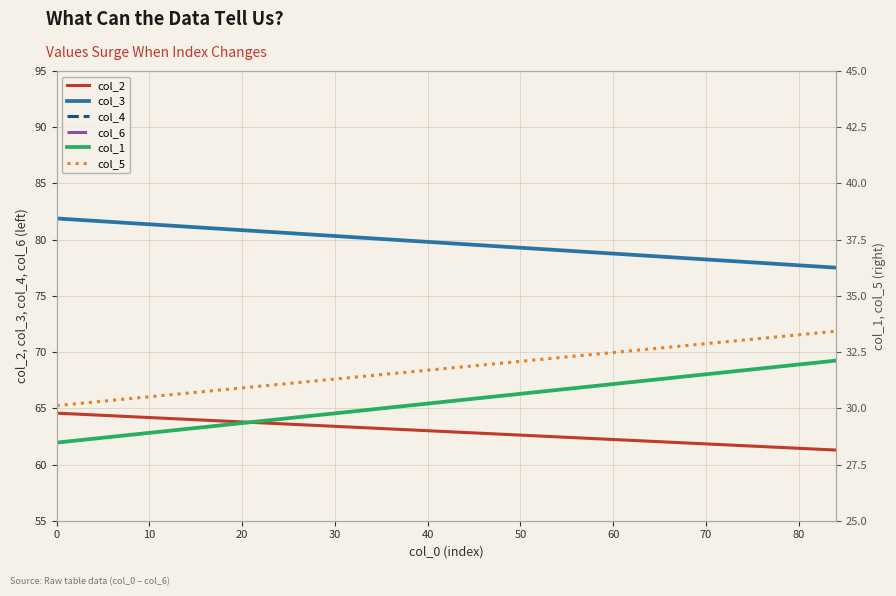

Is it true that col_3 equals 23.1 at 17?

False